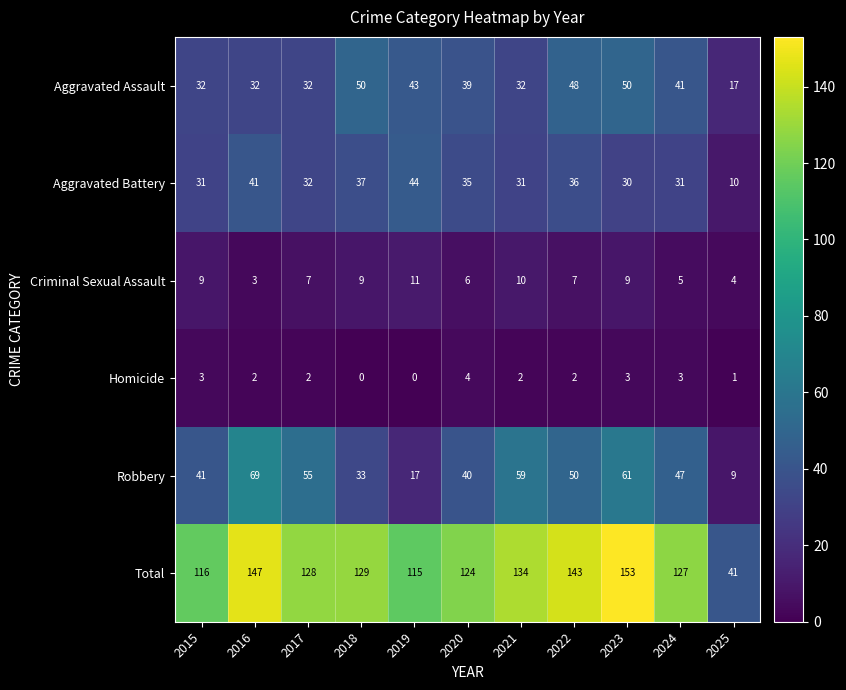

At 2018, list the series in order from smallest to largest.

Homicide, Criminal Sexual Assault, Robbery, Aggravated Battery, Aggravated Assault, Total